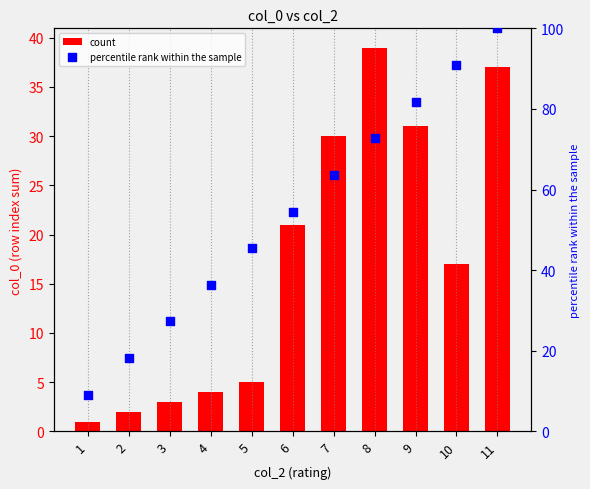

At how many categories does at least one series exceed 31?

8